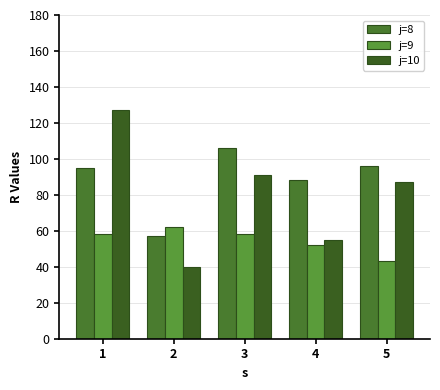

Which series has the largest total across all categories?

j=8